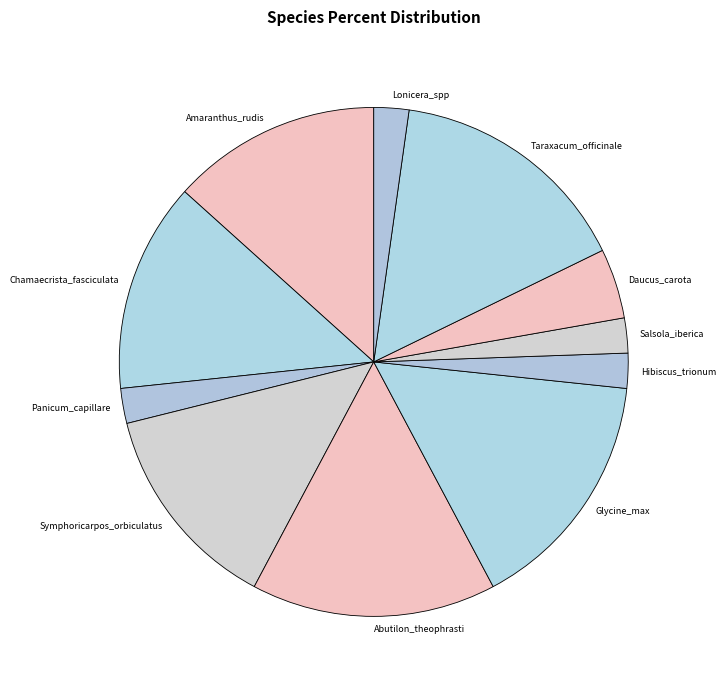

Does any single category account for the majority?

No